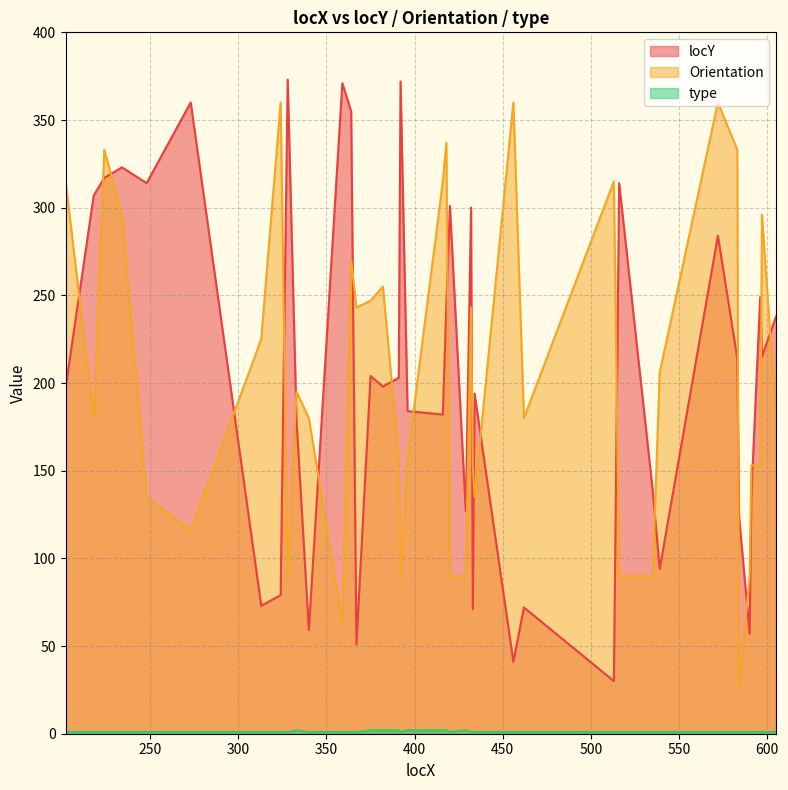

Which label corresponds to the largest value in the chart?

328